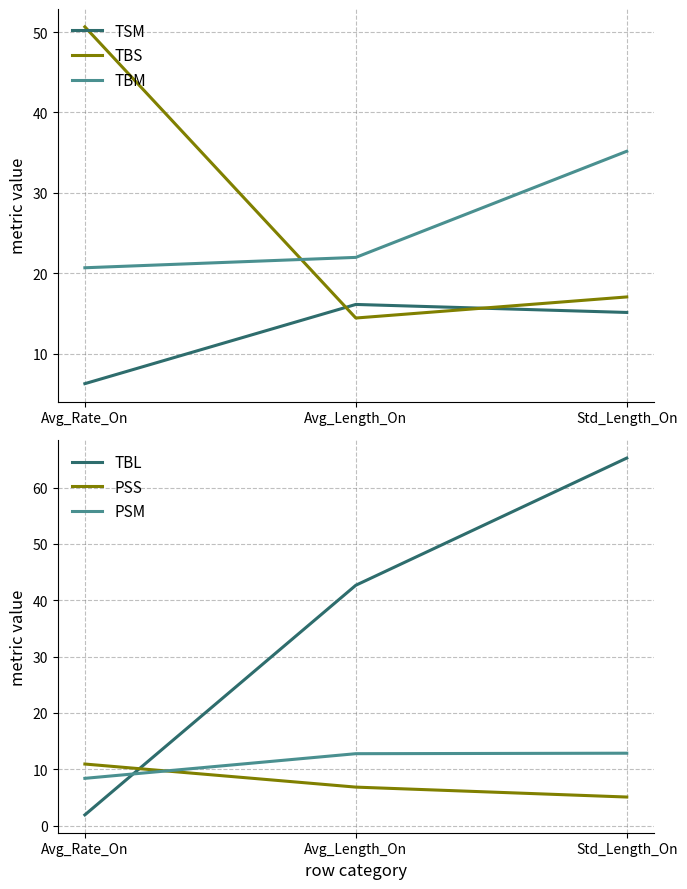

What position from the left is Avg_Rate_On?

1